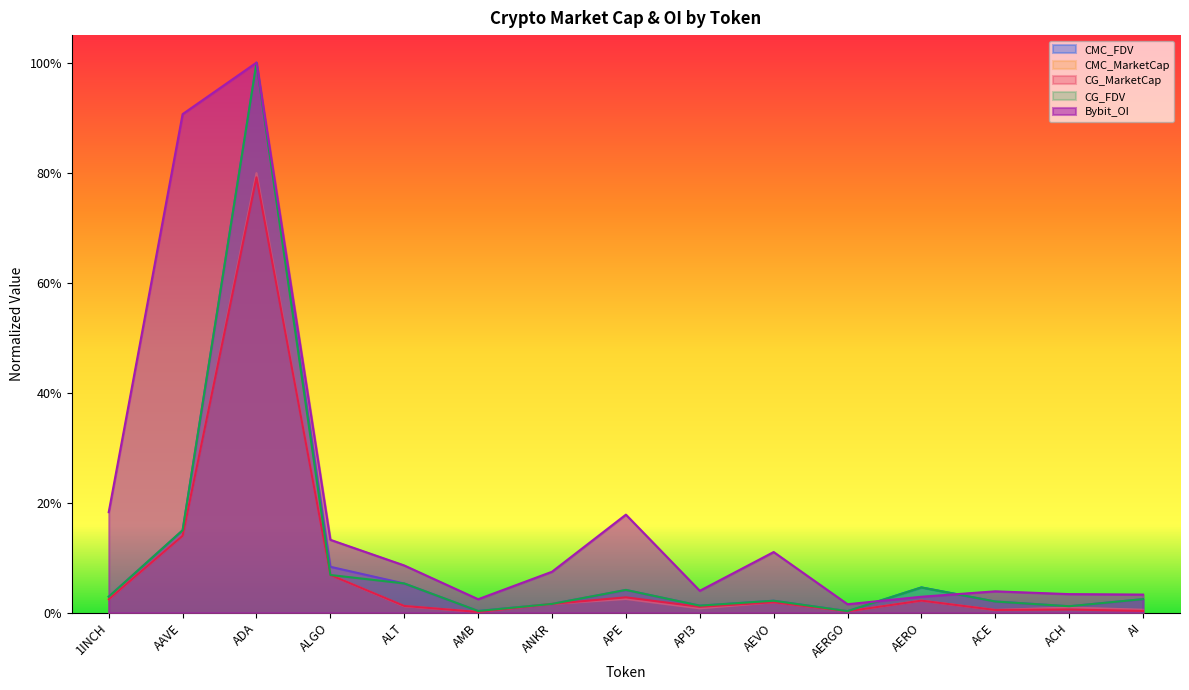

Which series has the widest spread of values?

CMC_FDV